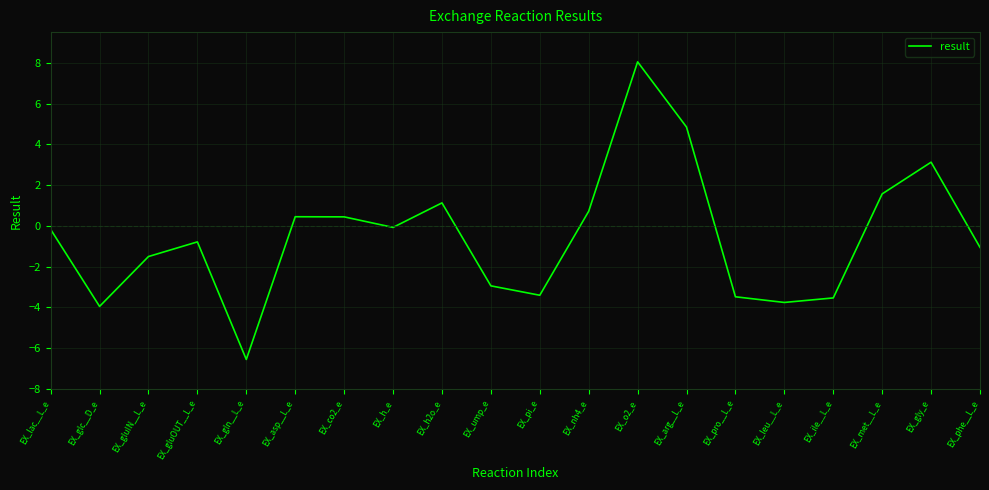

How many series are shown in this chart?

1